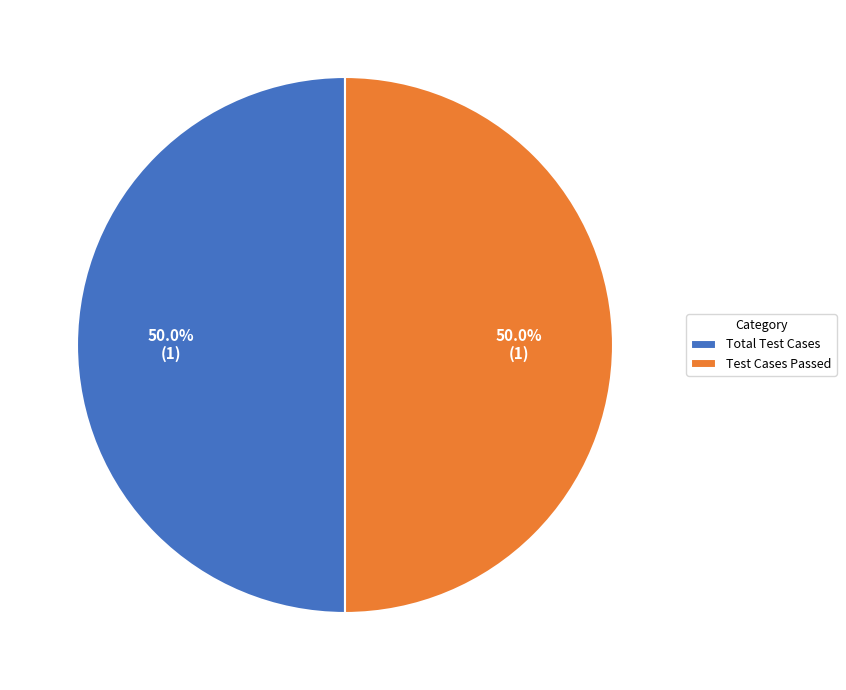

What is the ratio of the value at Total Test Cases to the value at Test Cases Passed?

1.0